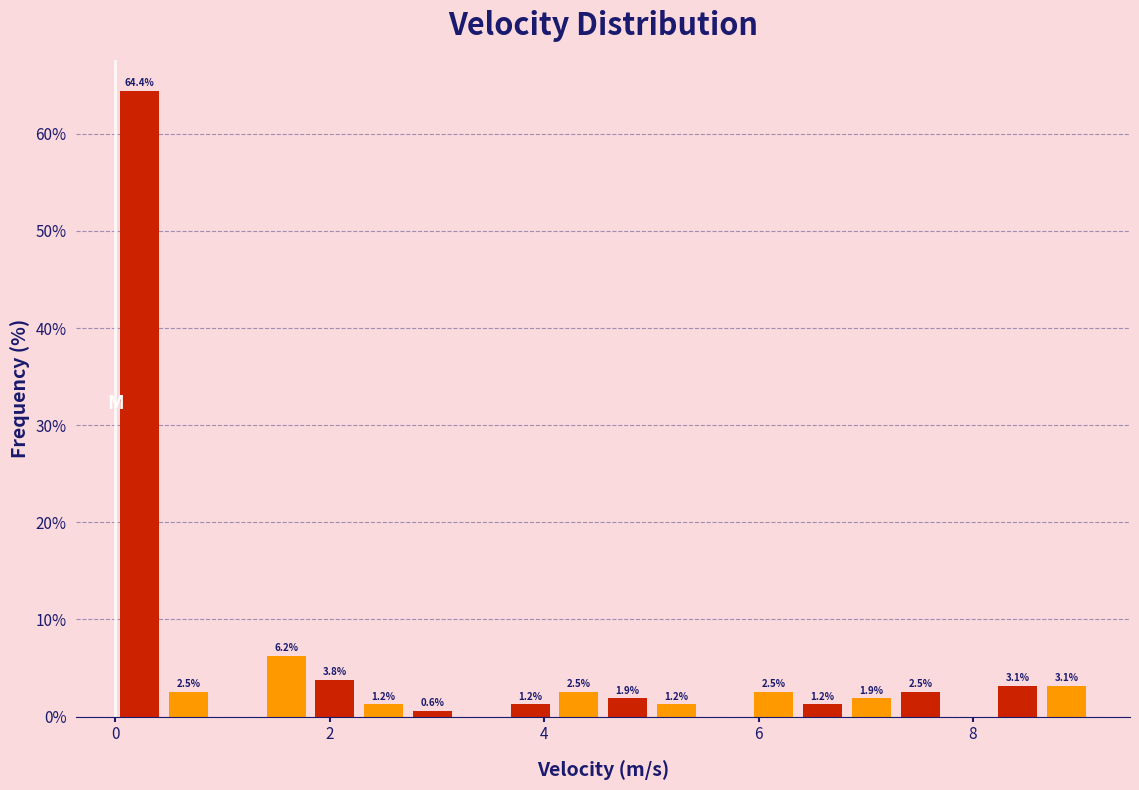

Around what value on the x-axis is the tallest bar? Give the approximate position of its centre, as read against the axis.

0.2